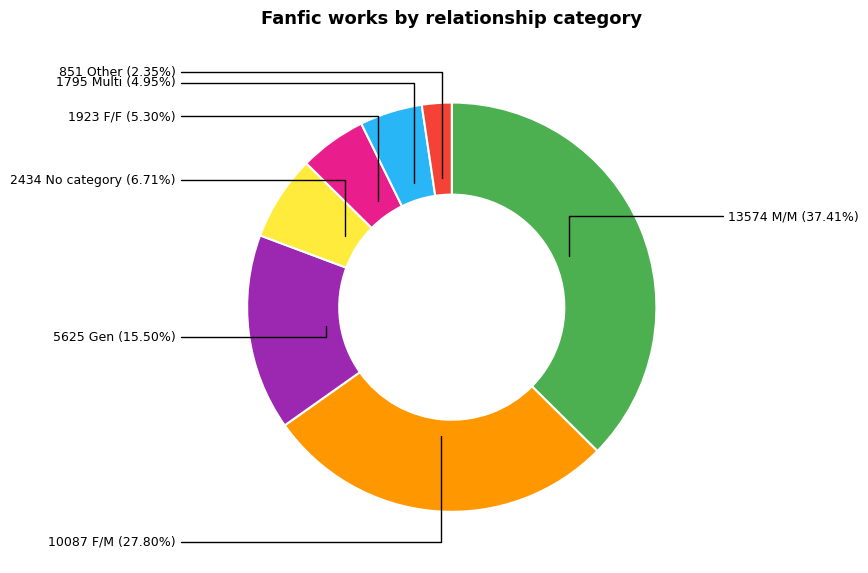

Is there any slice that represents more than half of the pie?

No